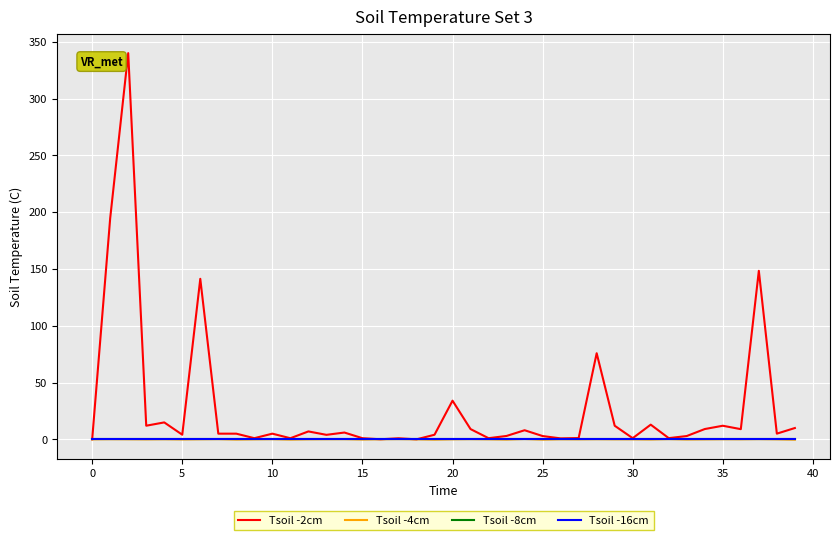

Is this an area chart (filled region under the line)?

No